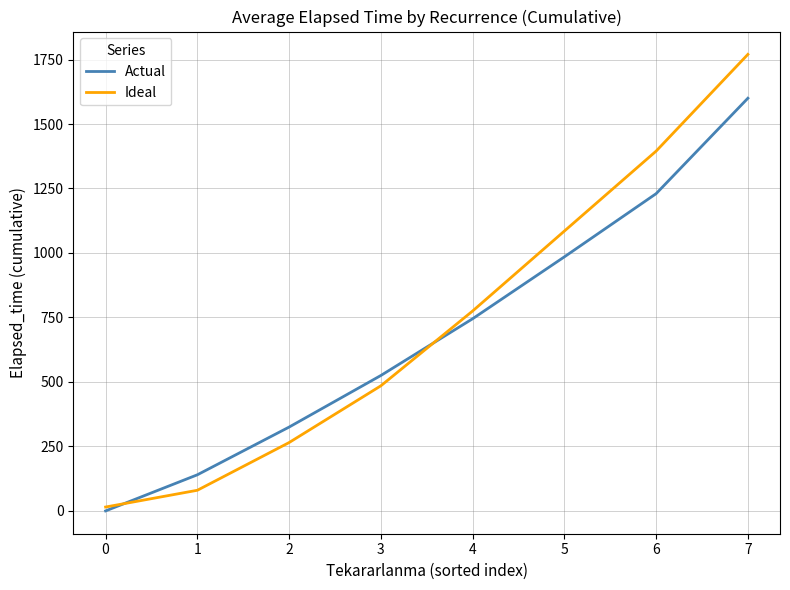

List the series in order of their overall mean, highest first.

Ideal, Actual